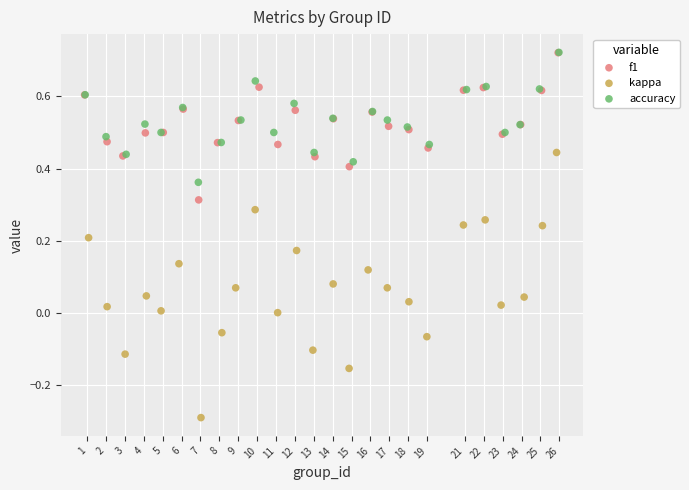

What are all the series names shown in the legend?

f1, kappa, accuracy